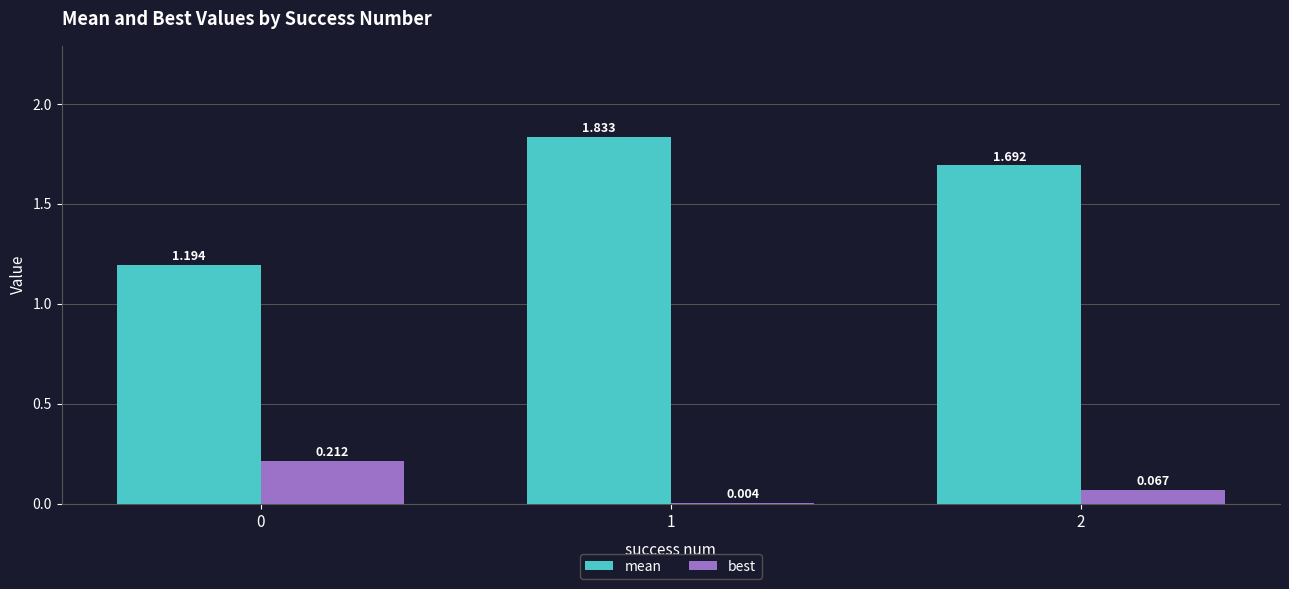

Which series changed the most between 1 and 2?

mean